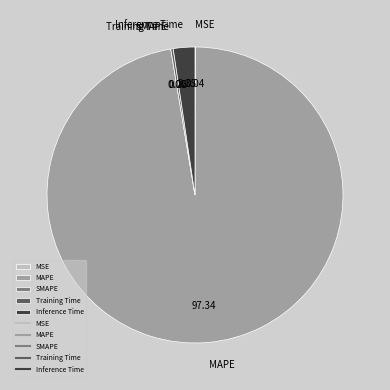

Which category has the biggest portion of the pie?

MAPE